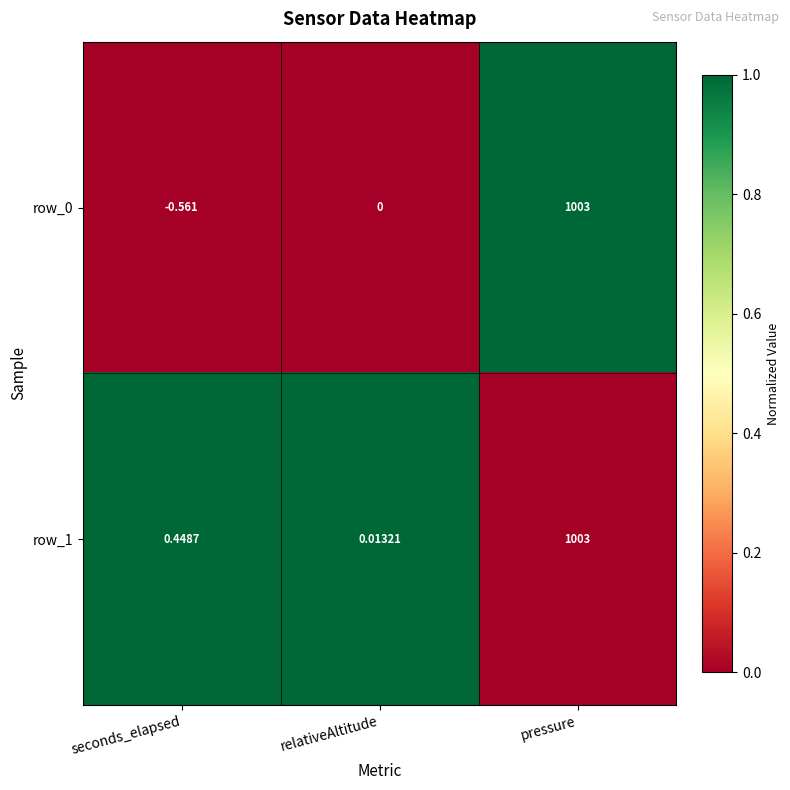

At which label is row_0 closest to 501?

relativeAltitude